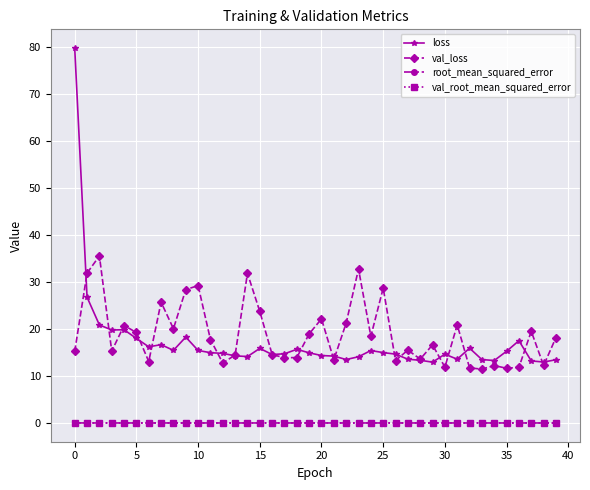

What are all the series names shown in the legend?

loss, val_loss, root_mean_squared_error, val_root_mean_squared_error